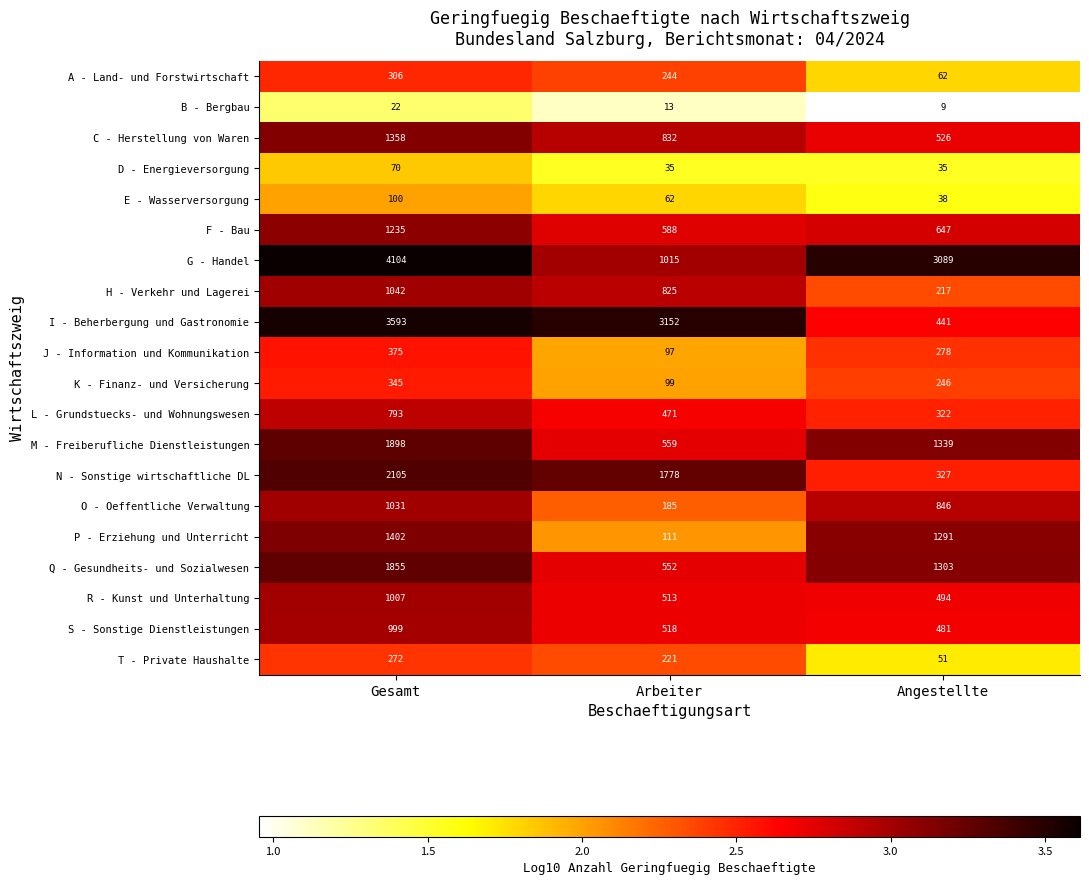

Is the value of L - Grundstuecks- und Wohnungswesen at Angestellte greater than the value of G - Handel at Arbeiter?

No